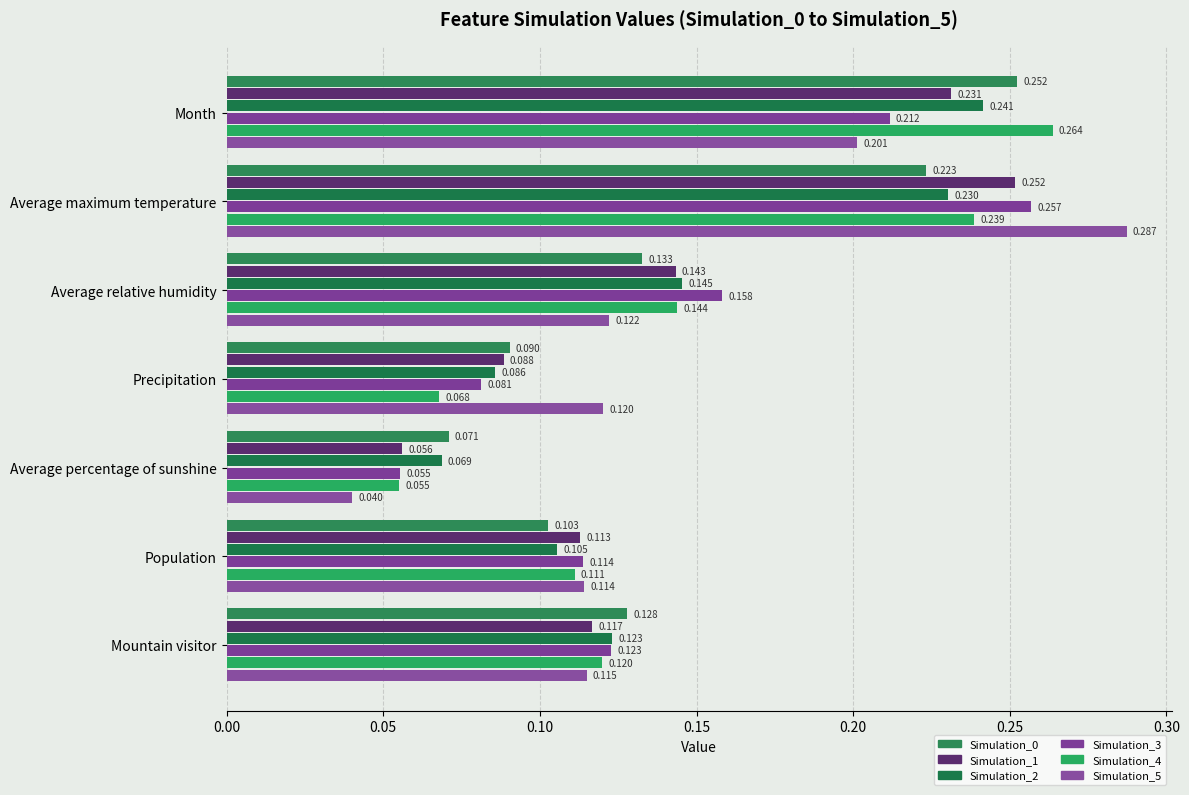

What is the highest value of the Simulation_5 series?

0.3